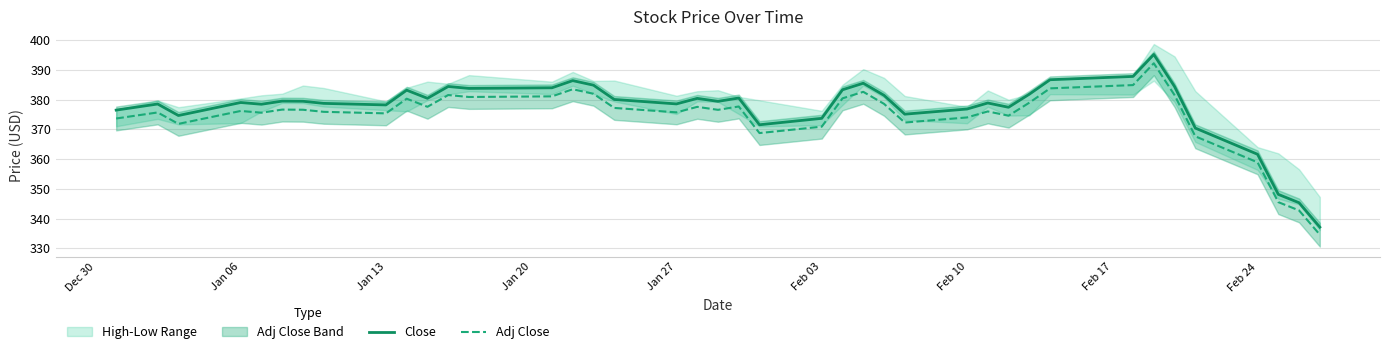

How many lines are shown in the chart?

2